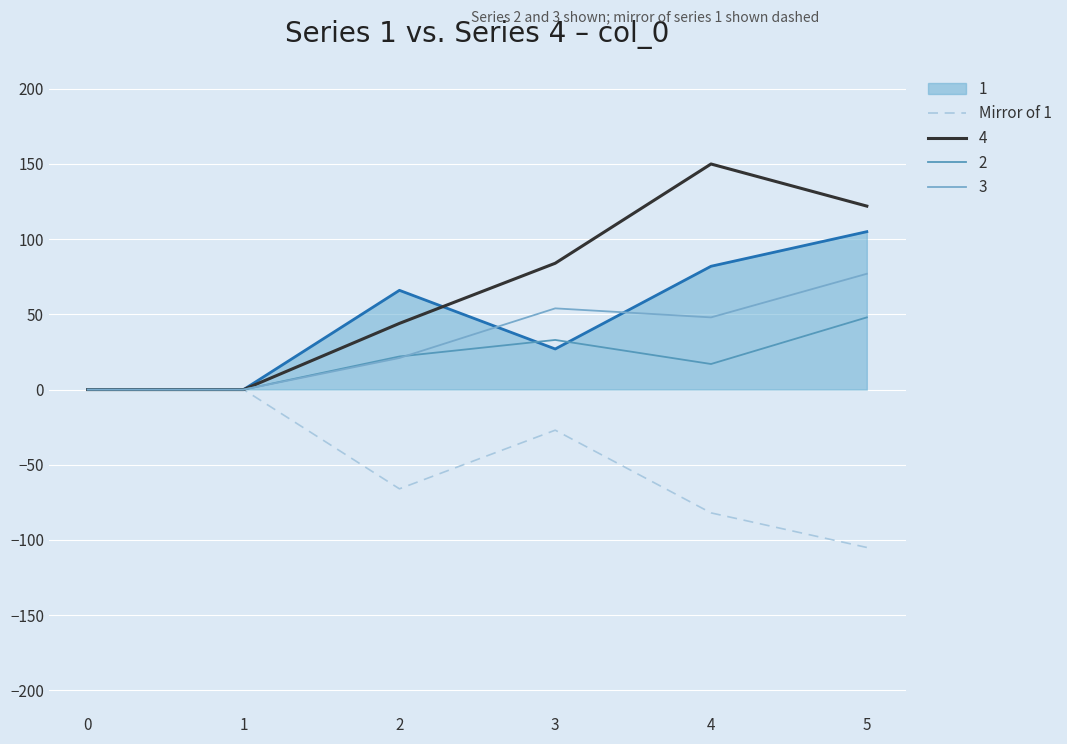

What is the greatest value displayed?

150